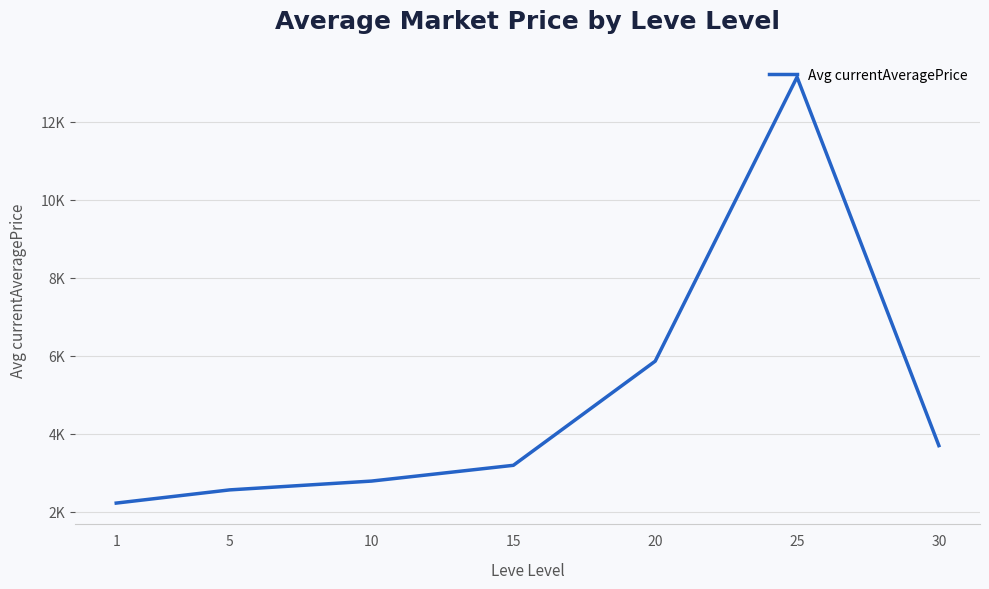

List the labels in order of value, largest first.

25, 20, 30, 15, 10, 5, 1